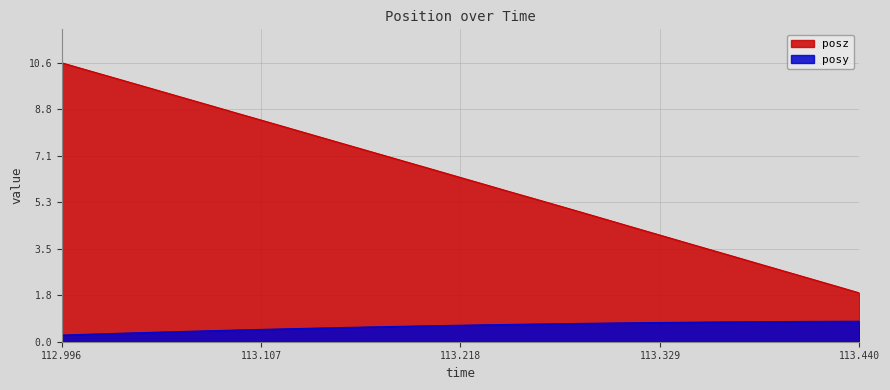

How many data points does each series have?

33